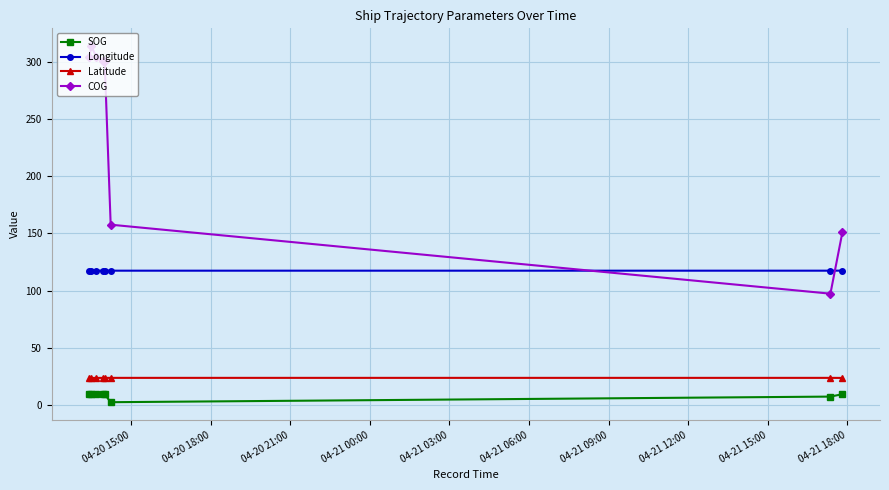

How many categories are shown in the chart?

8